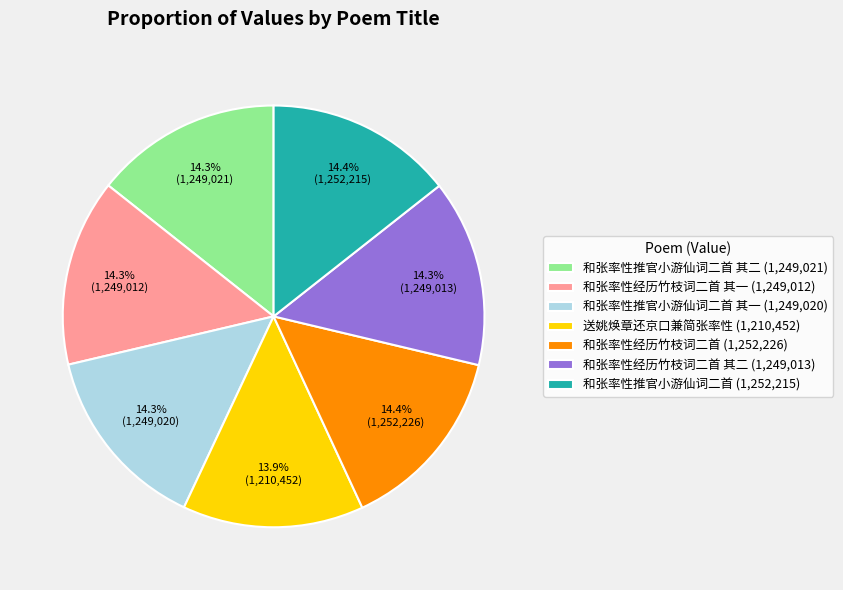

What is the total percentage of 和张率性推官小游仙词二首 (1,252,215) and 和张率性推官小游仙词二首 其一 (1,249,020)?

28.7%